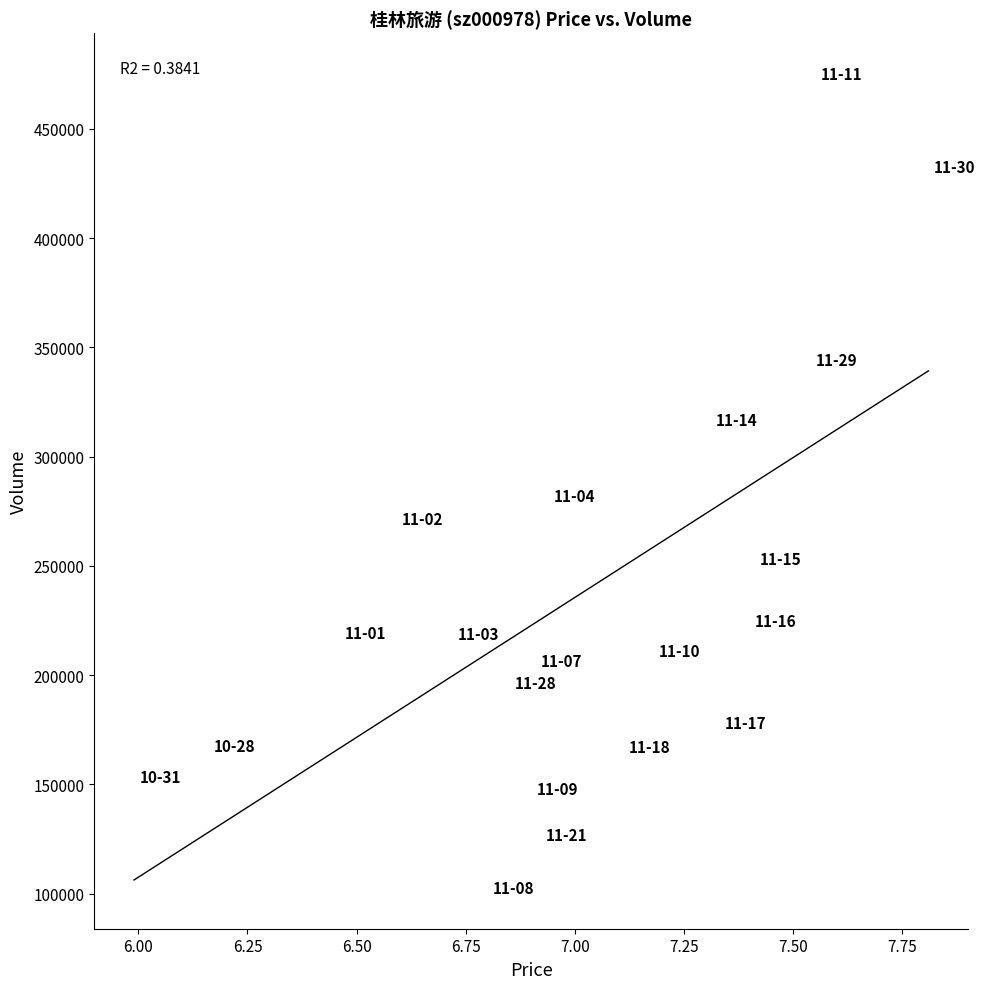

What Y value in the scatter plot is closest to 288869?

281810